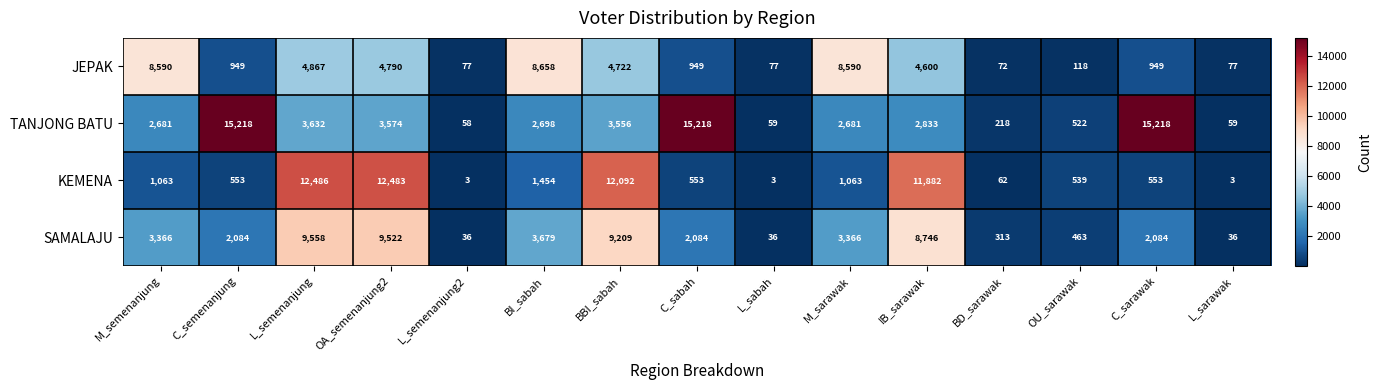

Where does the SAMALAJU series first go above 2084?

M_semenanjung